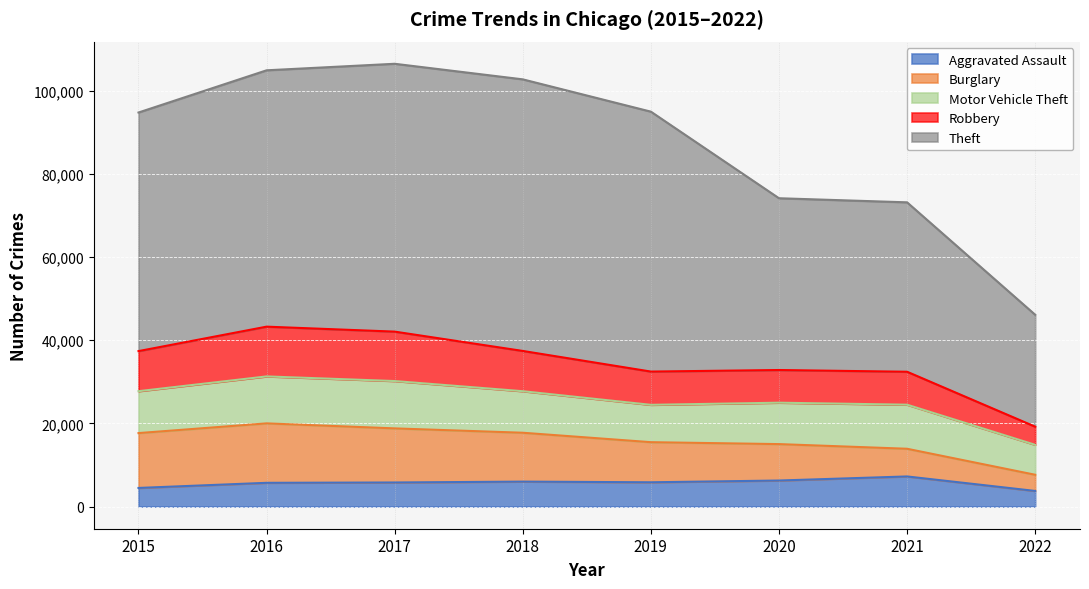

True or false: Aggravated Assault and Theft cross at least once.

False